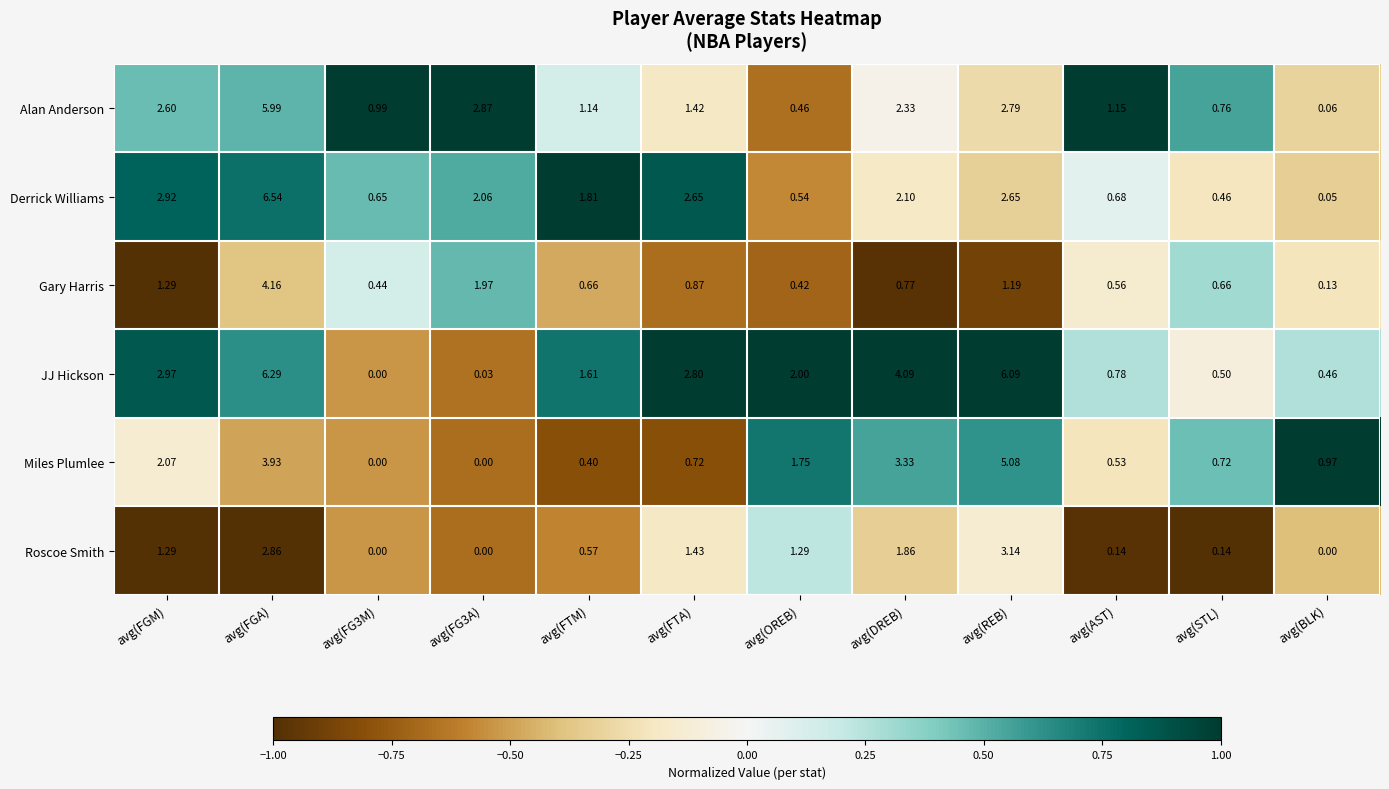

Which series has the largest total across all categories?

JJ Hickson